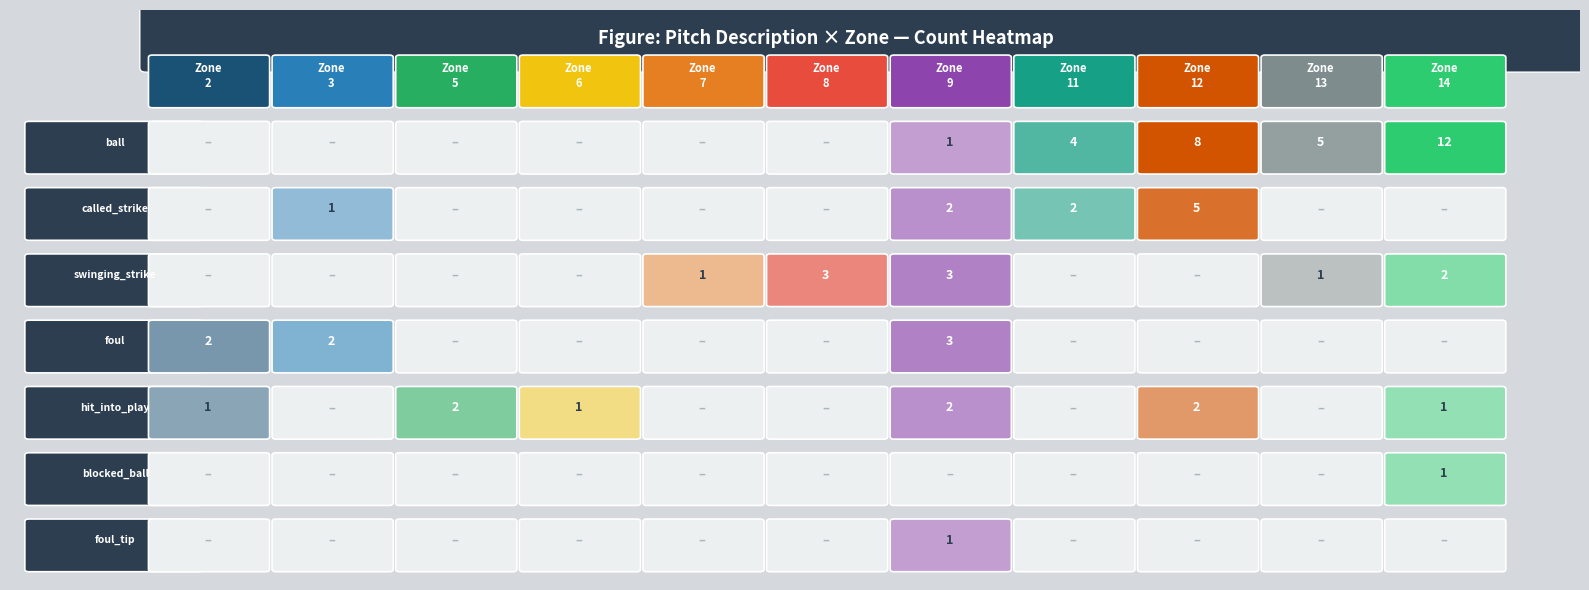

Which series changed the most between 14 and 13?

ball